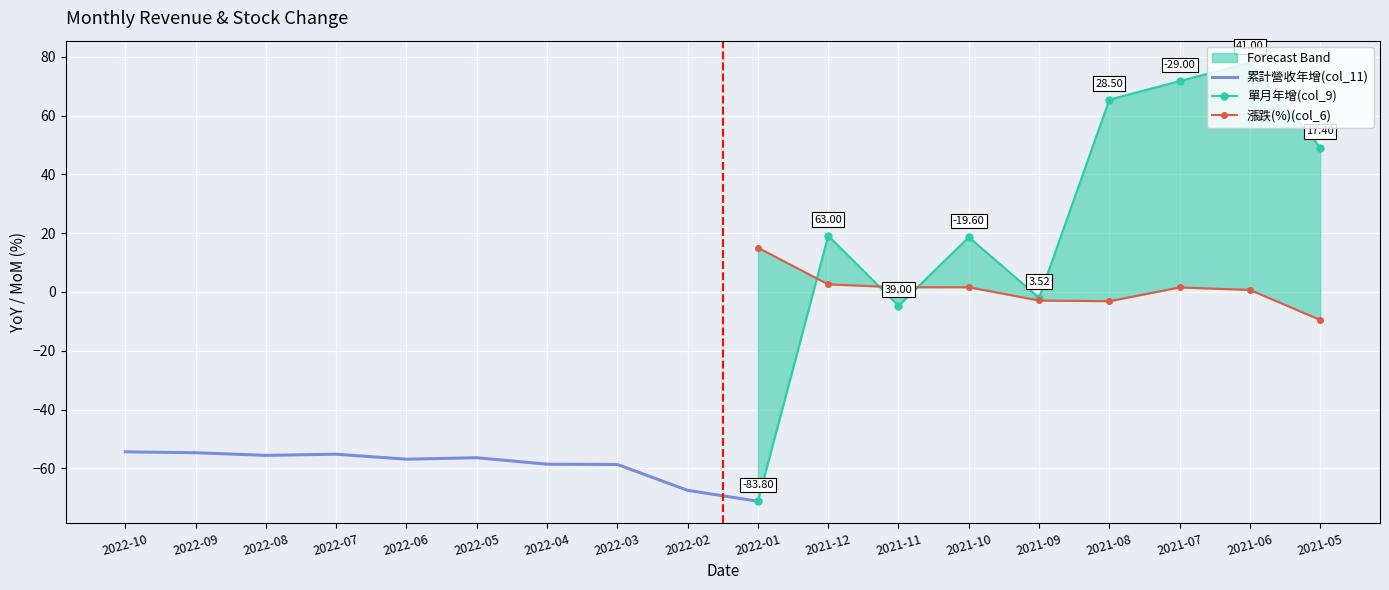

What is the value of the 漲跌(%)(col_6) point at the 10th from the left?

15.1